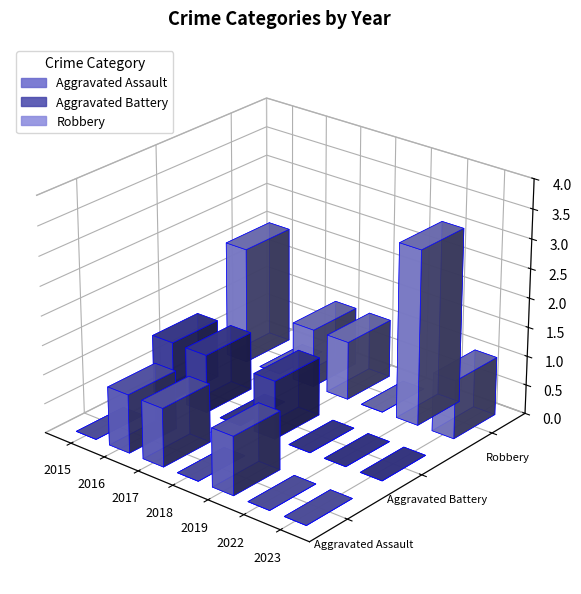

Count the number of categories in the chart.

7